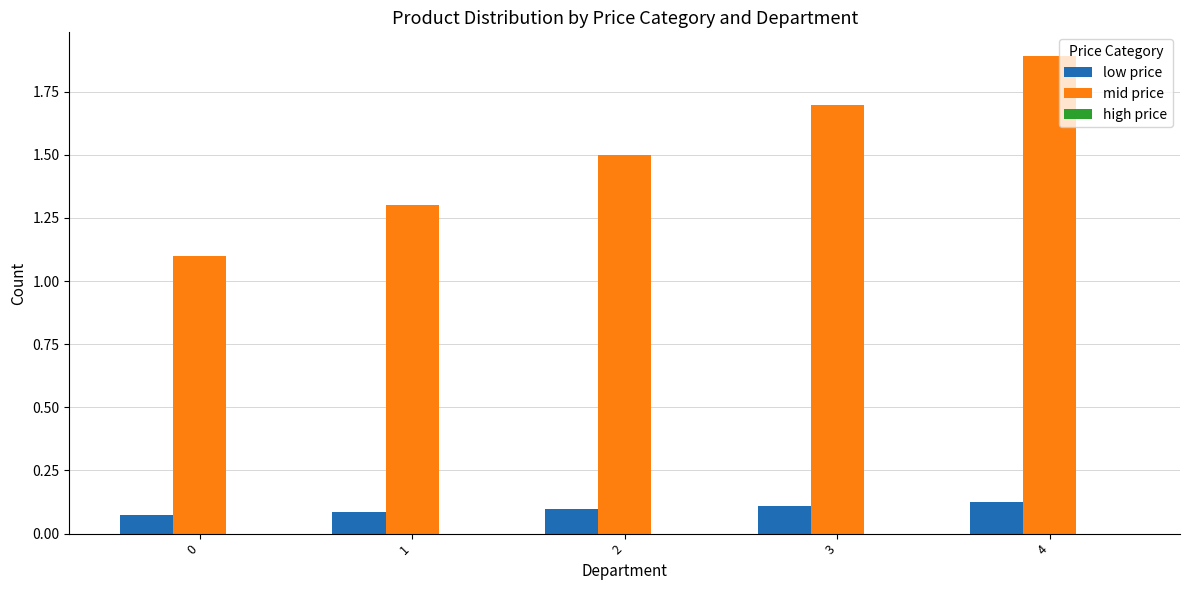

What is the highest value of the mid price series?

1.9